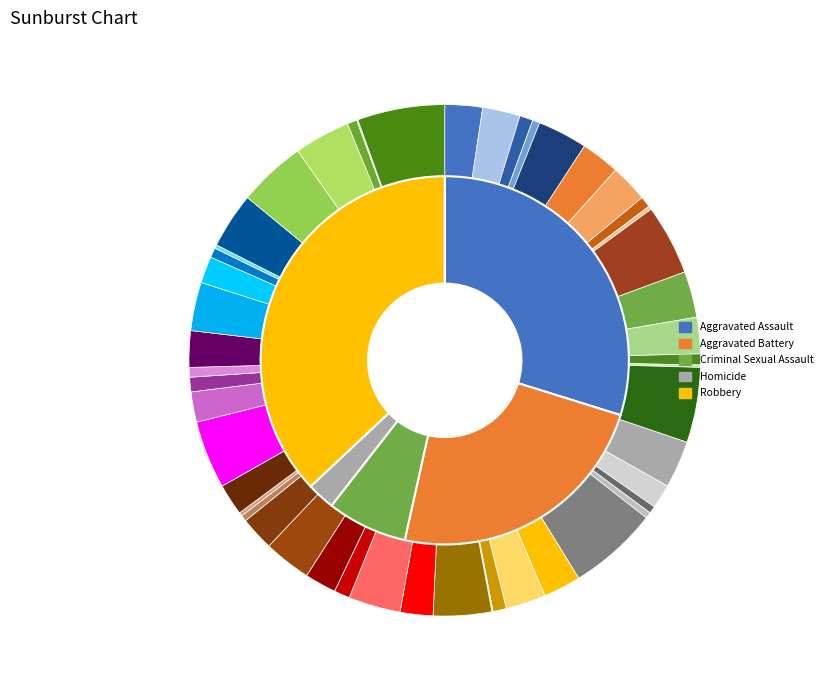

What percentage is the 7 slice, to the nearest percent?

6%